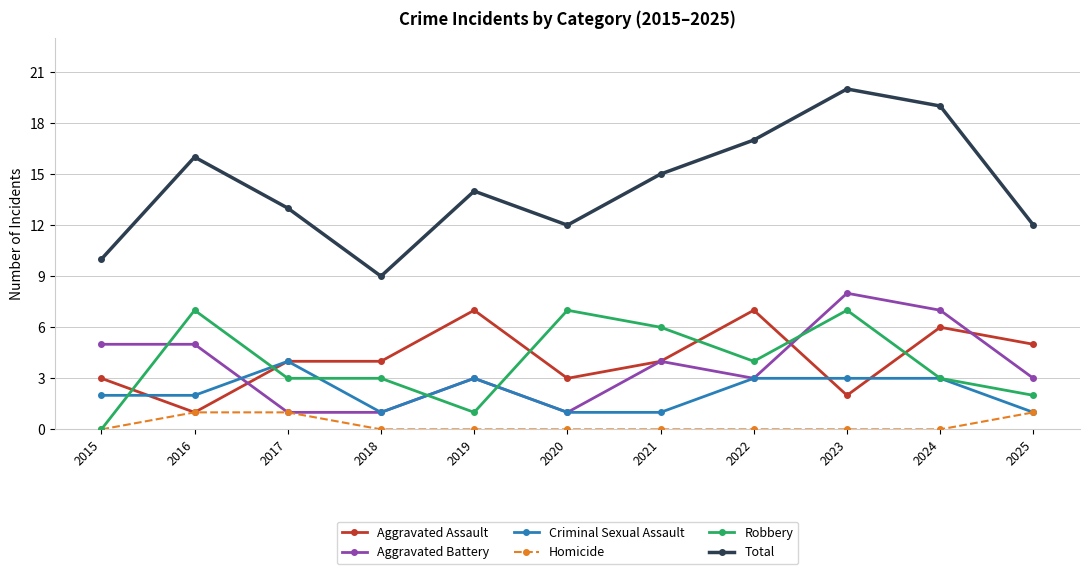

What value does the Criminal Sexual Assault series have at 2023?

3